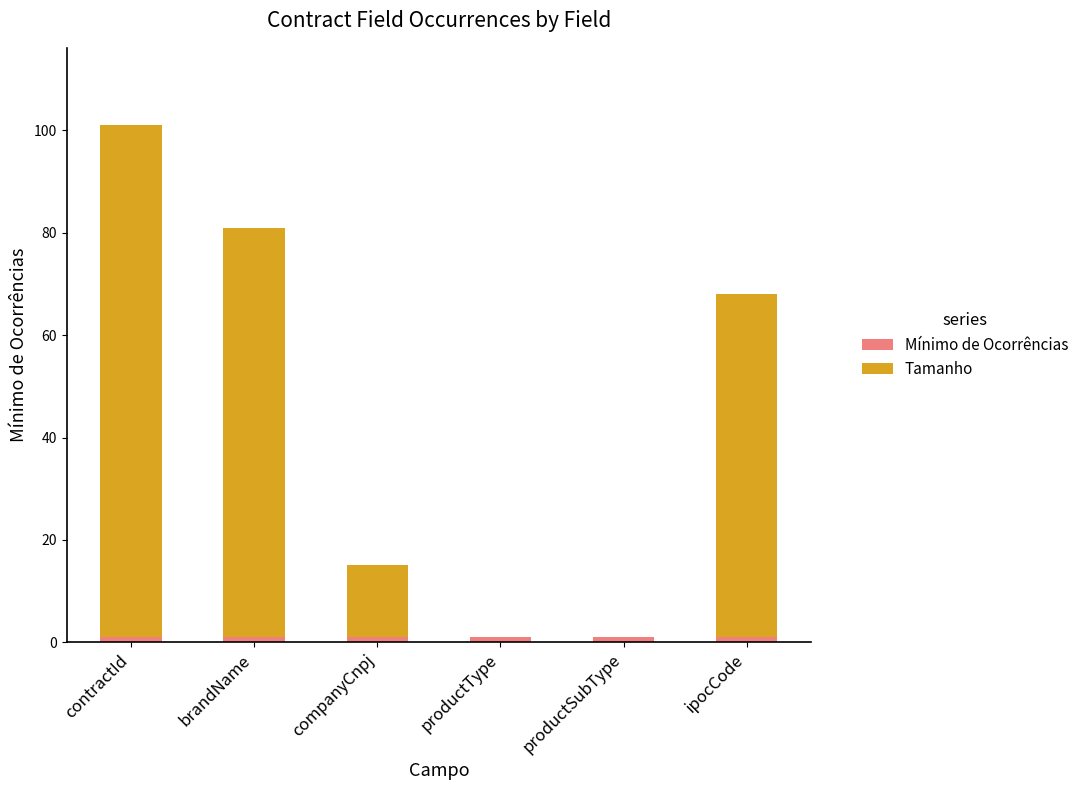

At which category is the sum across all series the highest?

contractId